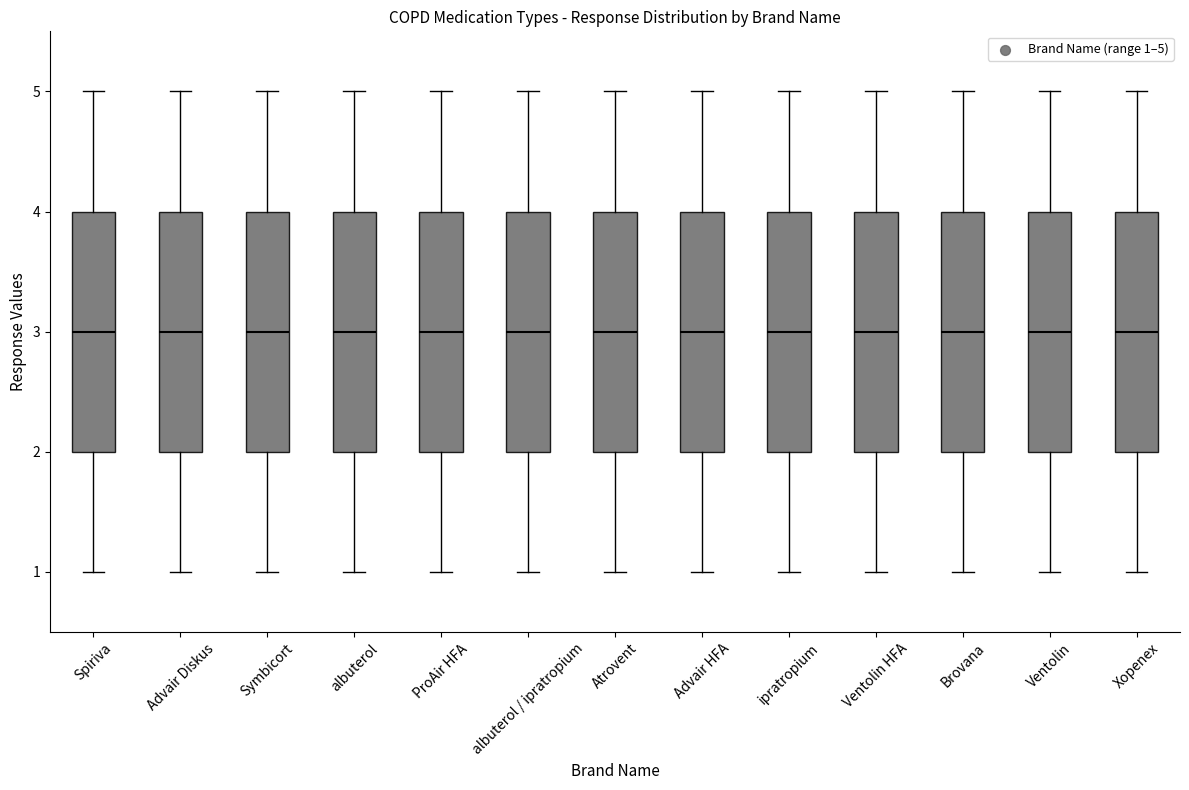

Where does the lower whisker of the box for Brovana end on the y-axis? The values are not printed on the chart, so give them approximately, as read against the axis.

1